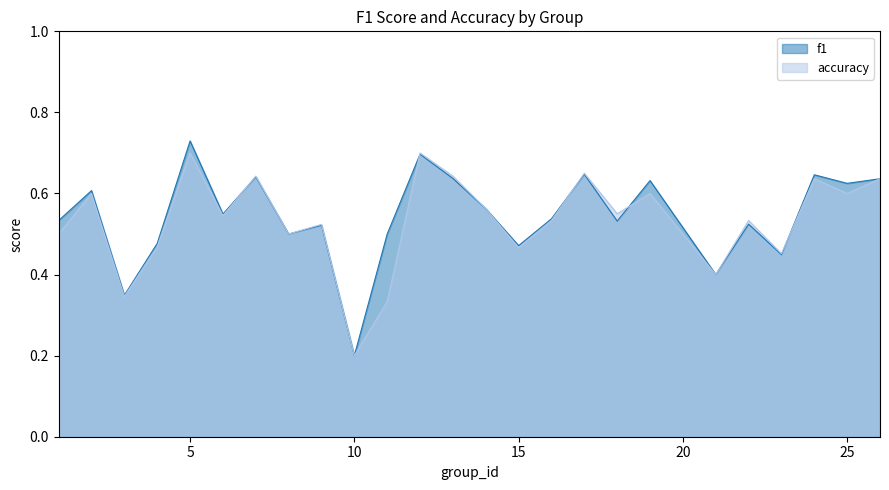

Which category has the lowest value across all series?

10